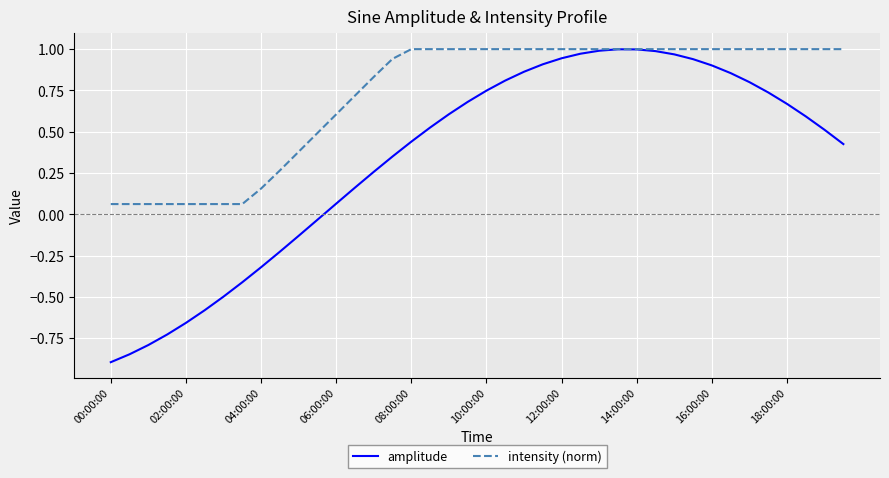

Which series has the widest spread of values?

amplitude